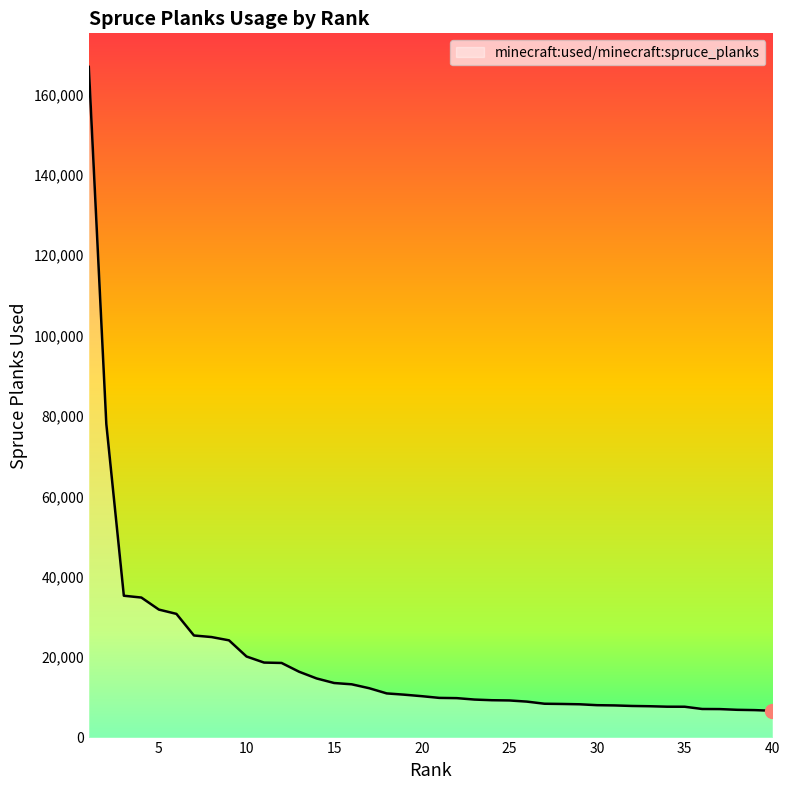

What is the difference between the maximum and minimum values?

160183